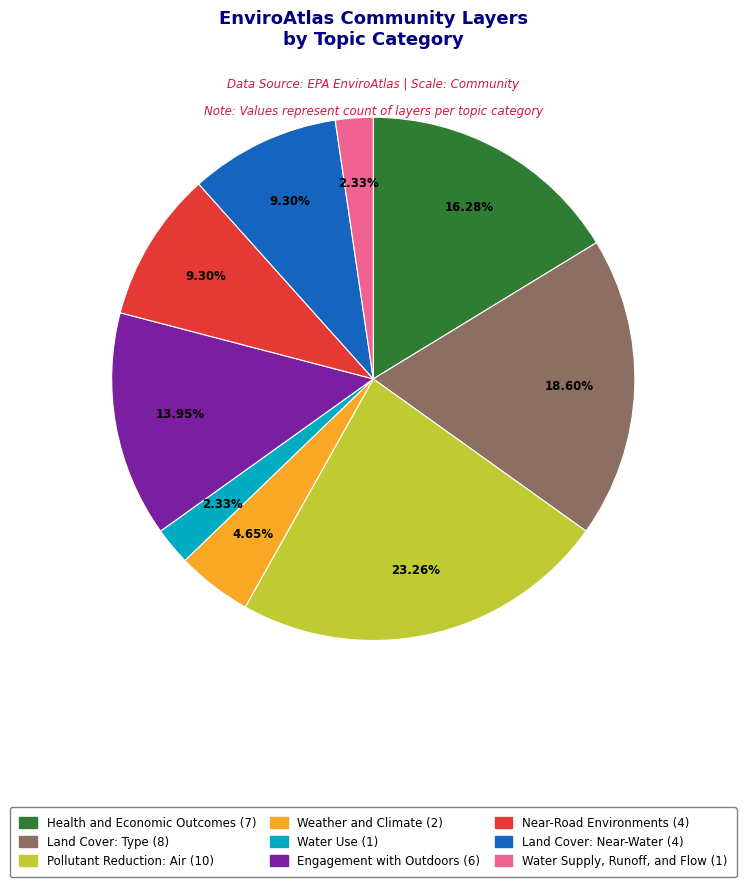

What is the largest slice in the pie chart?

Pollutant Reduction: Air